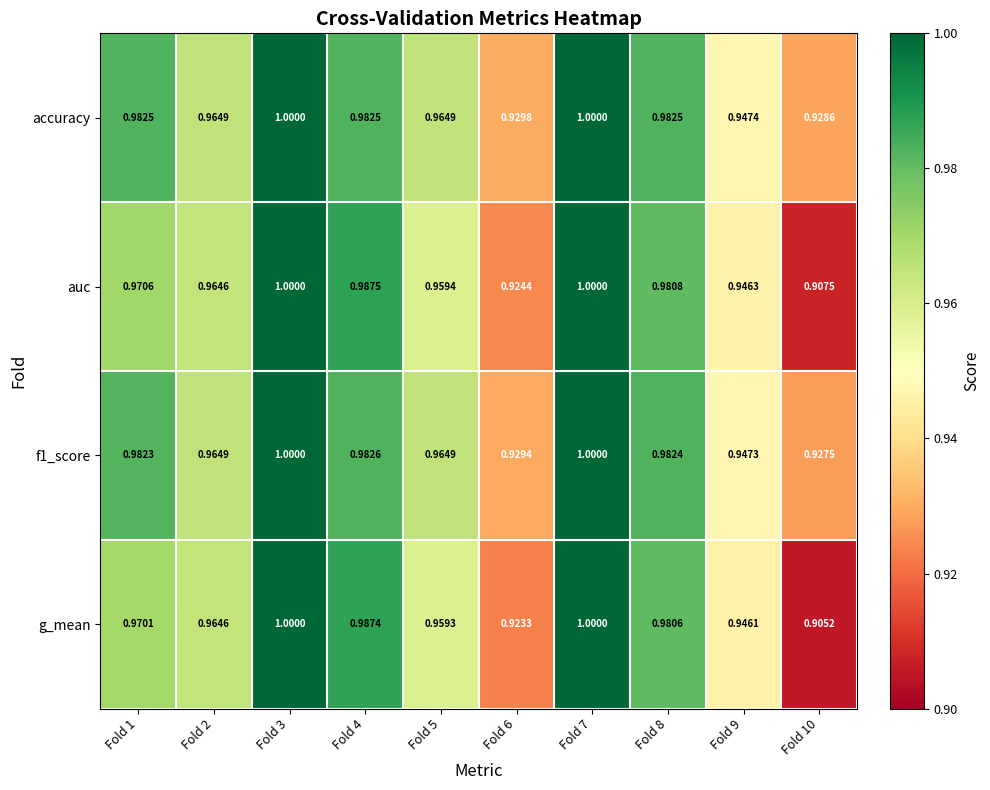

Which series has the largest total across all categories?

accuracy